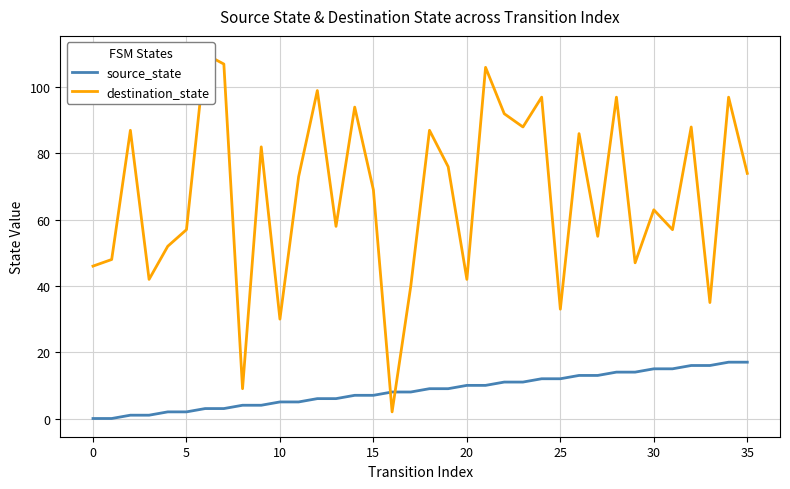

List the series in order of their peak value, lowest first.

source_state, destination_state